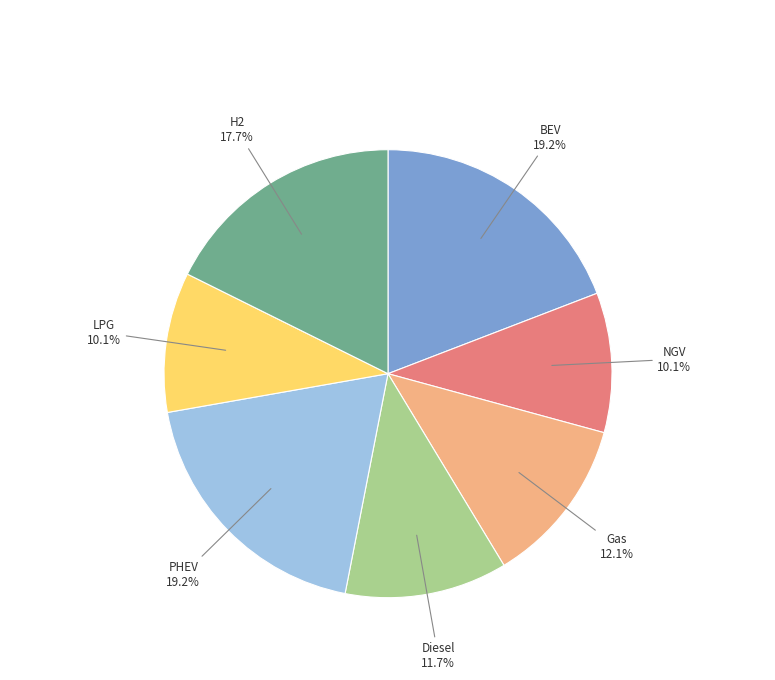

Is there any slice that represents more than half of the pie?

No